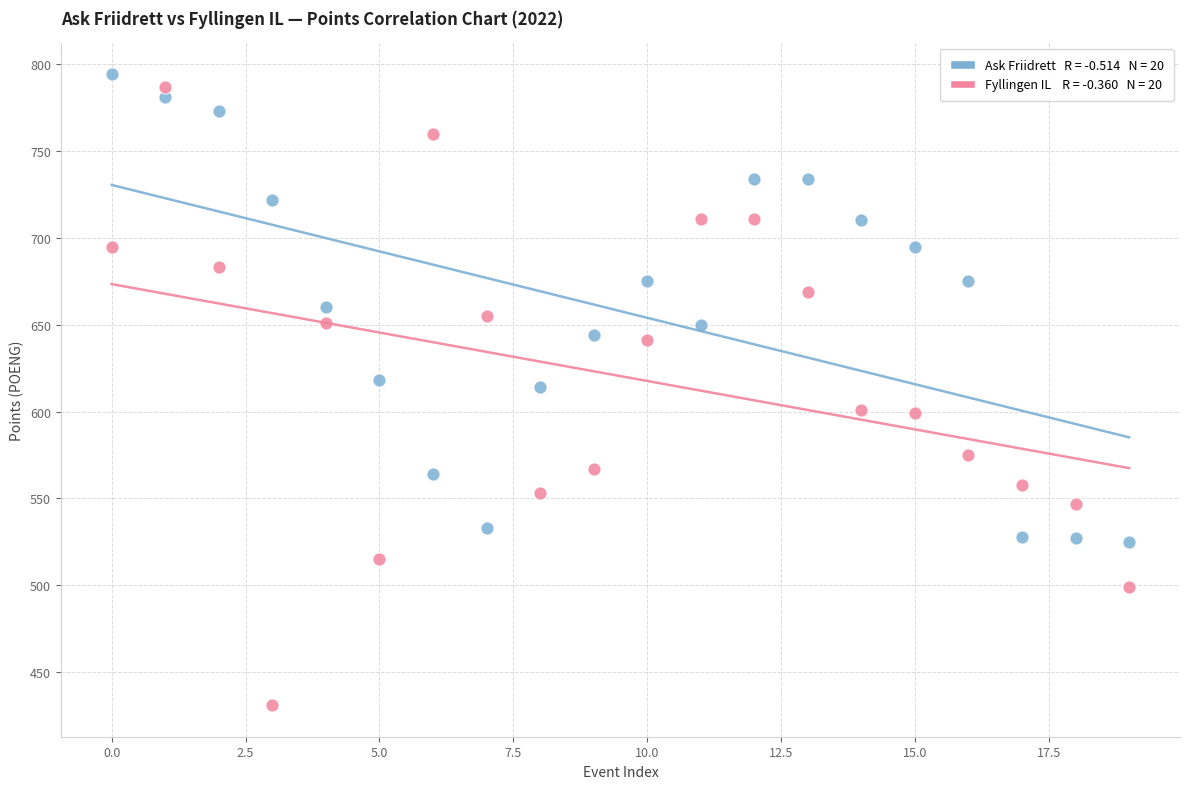

Across all data points, what is the range of Y values (max minus min)?

363